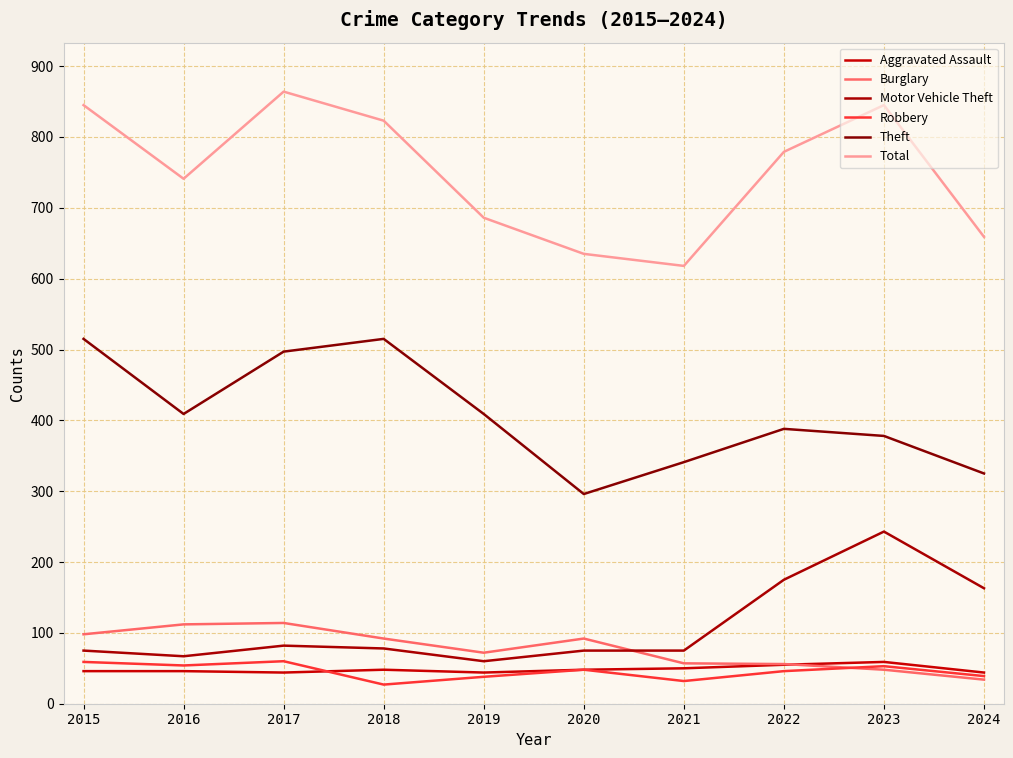

What is the sum of all Total values?

7495